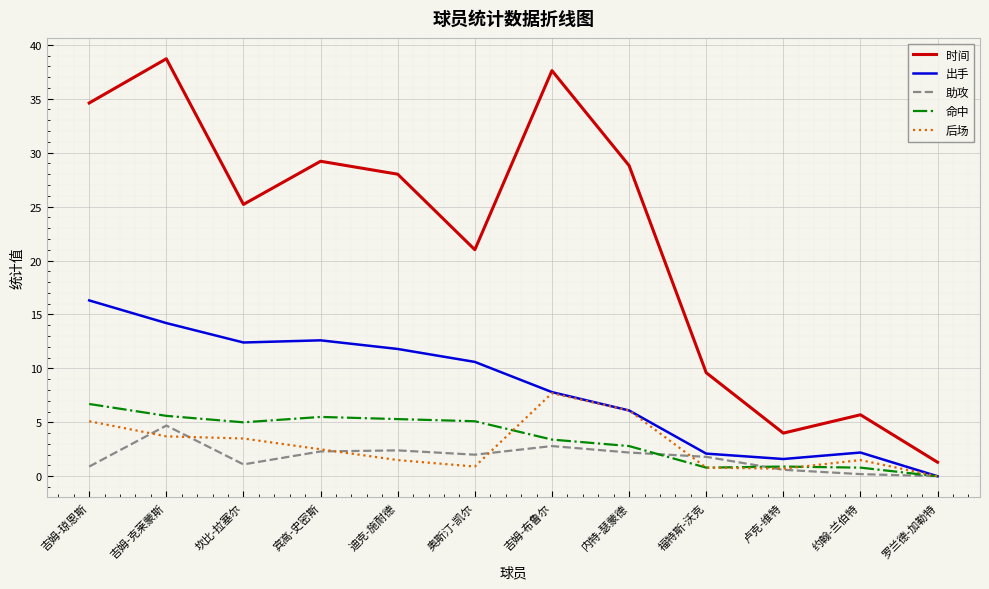

What is the sum of the 助攻 values at 宾高-史密斯 and 吉姆-克莱蒙斯?

7.0